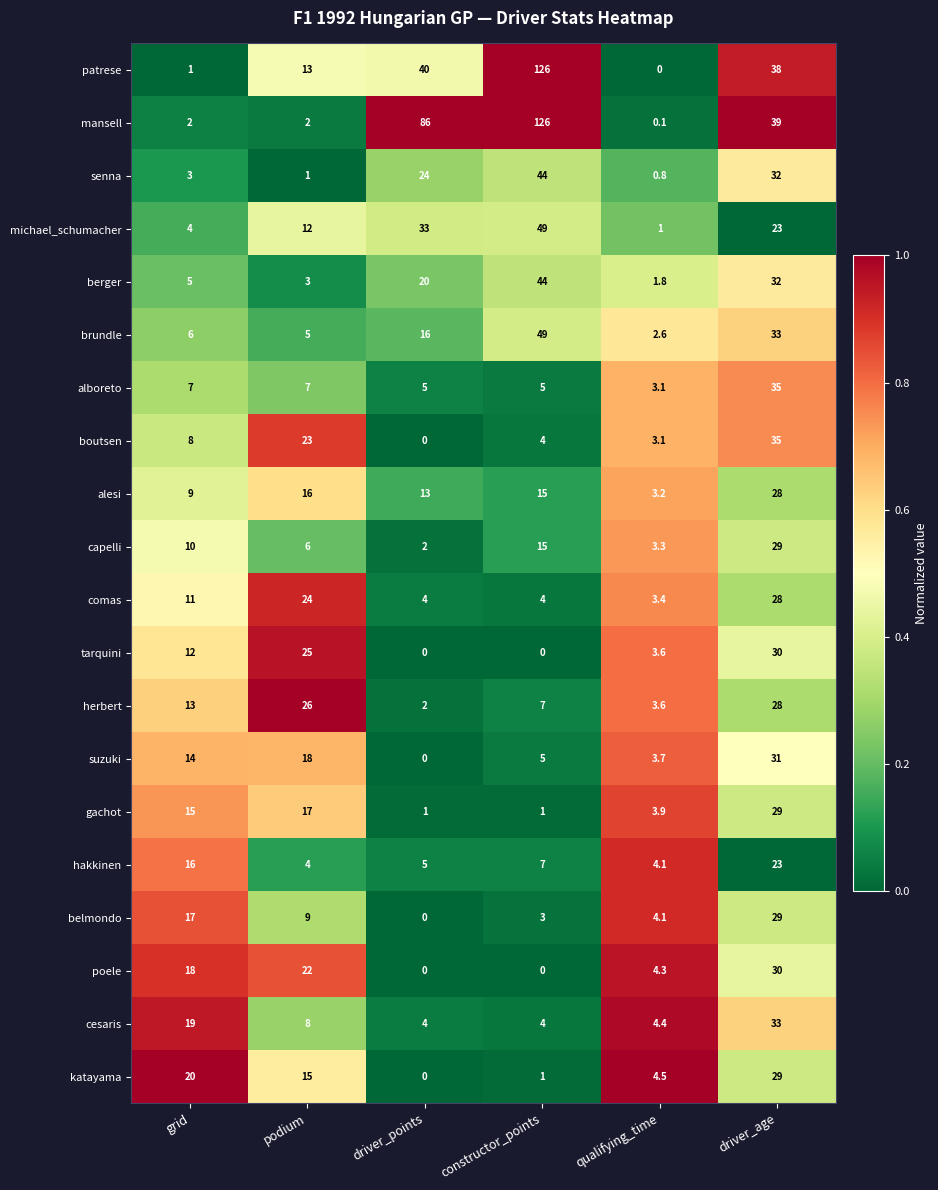

At which category does the chart reach its peak across all series?

constructor_points